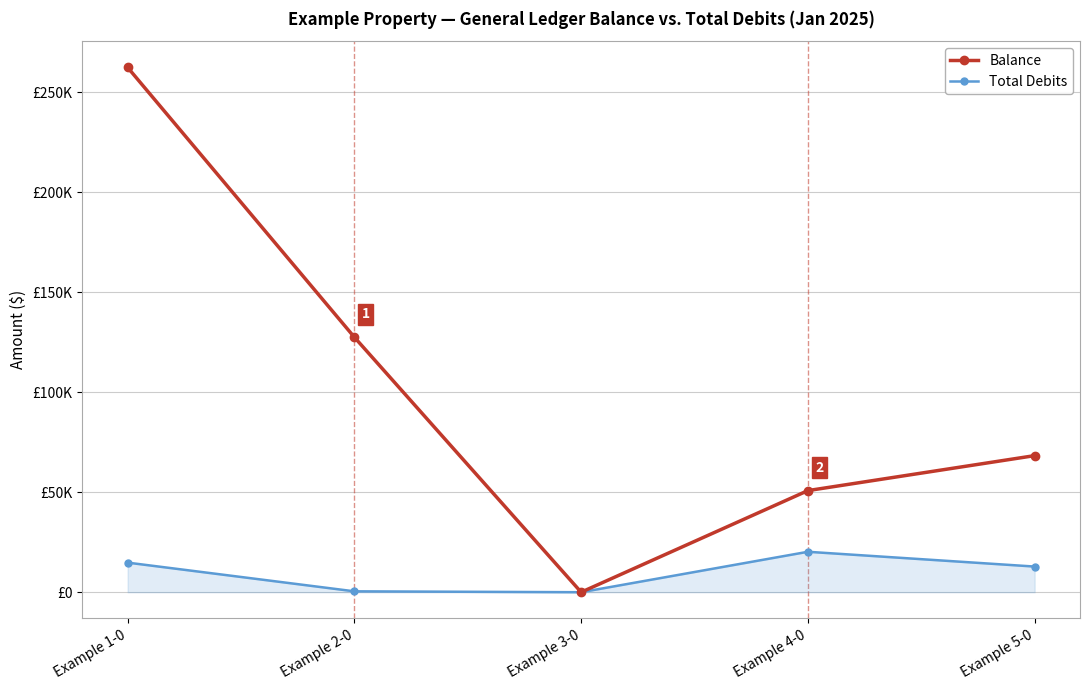

List the series in order of their overall mean, highest first.

Balance, Total Debits